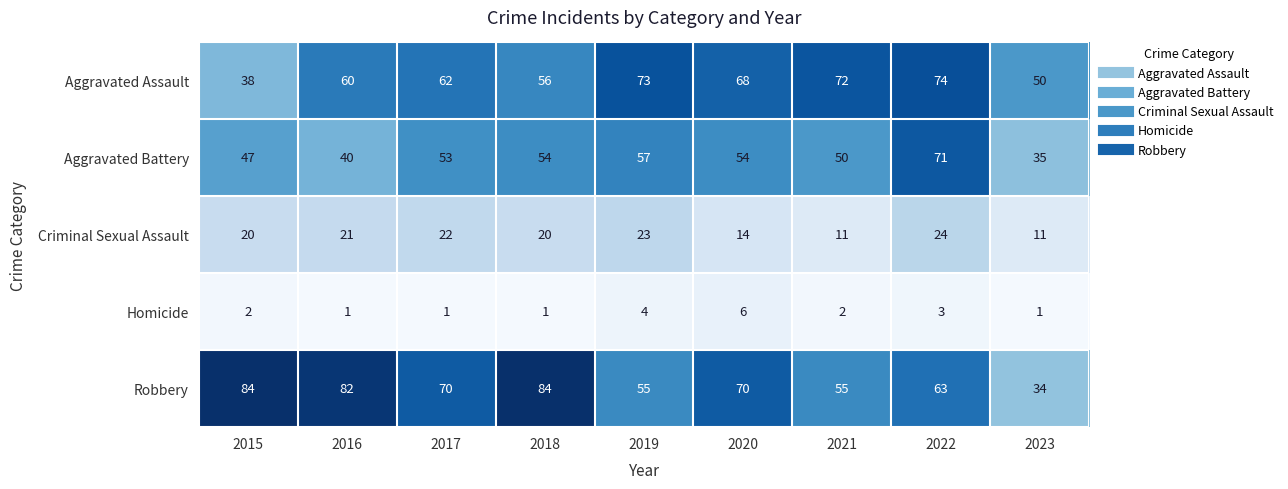

What is the total value across all series at 2019?

212